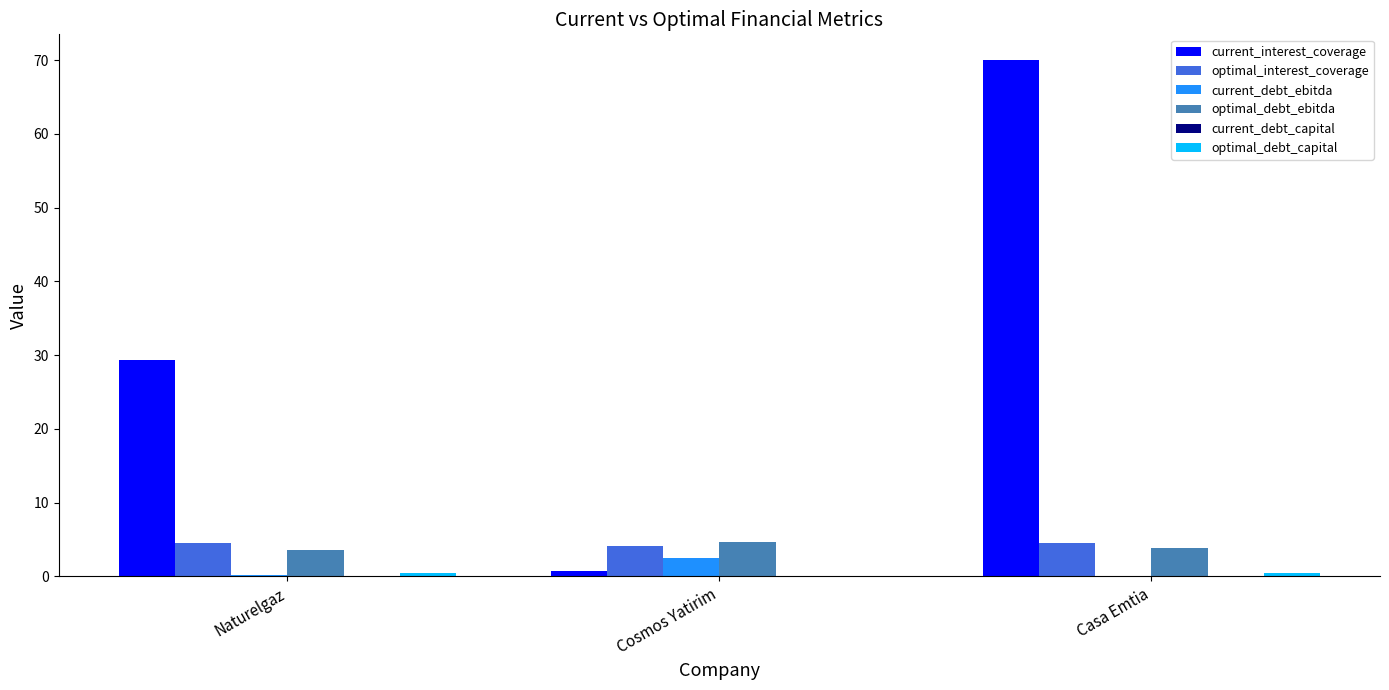

Does the chart contain stacked bars?

No